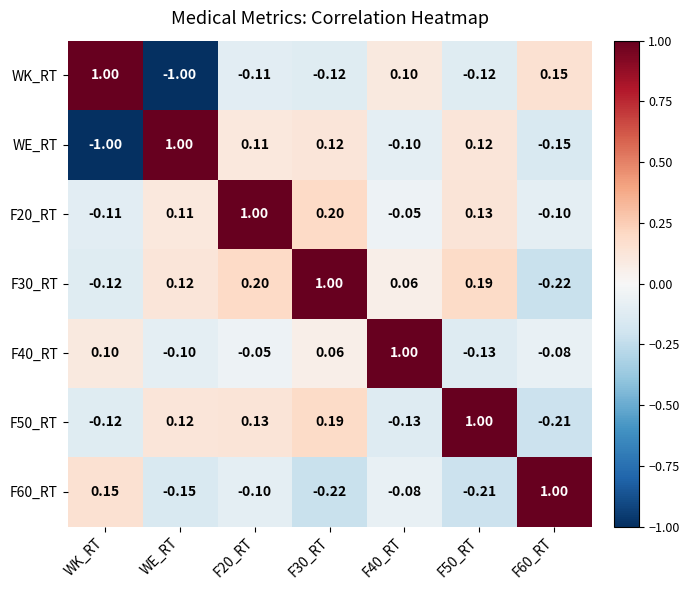

Is the value of F30_RT at F50_RT greater than the value of F40_RT at WE_RT?

Yes